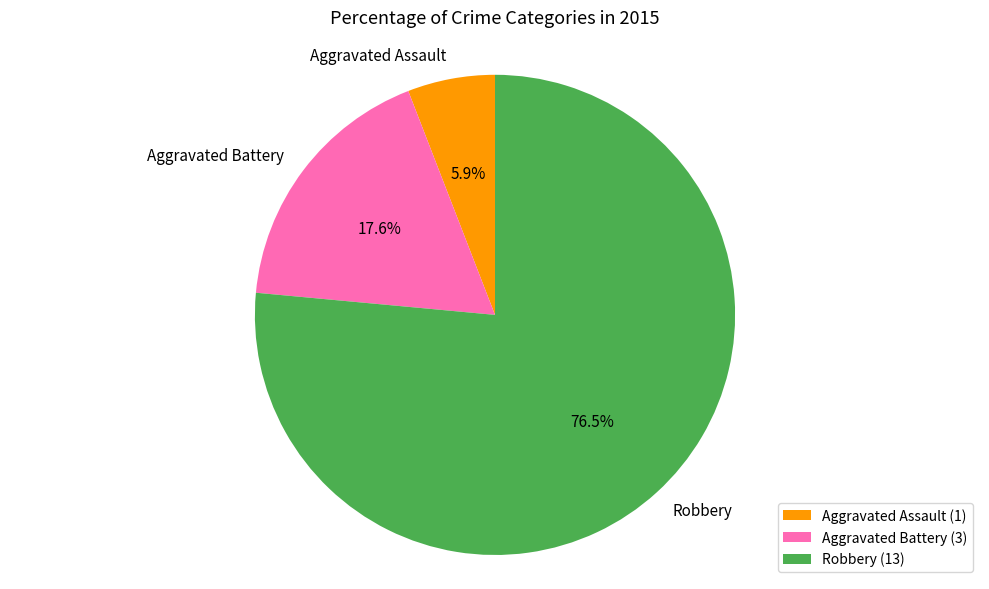

Is the sum of Aggravated Assault and Robbery greater than half?

Yes